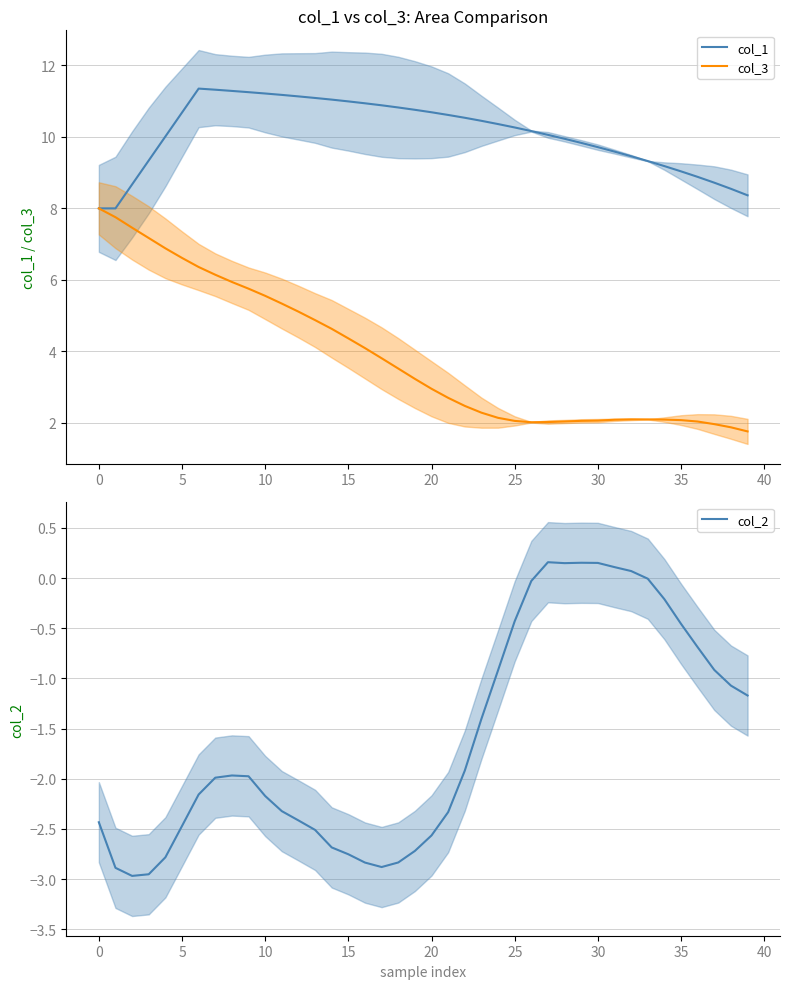

Count the number of data series in this chart.

3